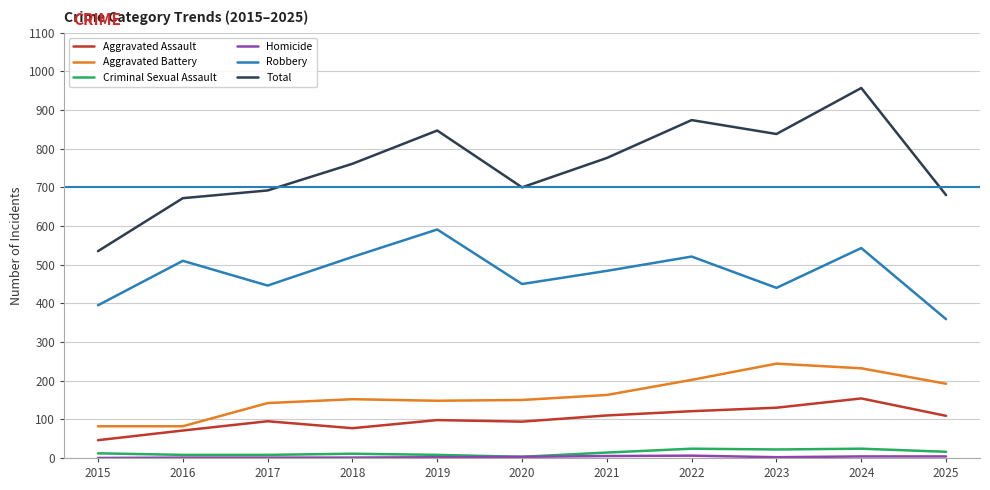

Which series has the largest total across all categories?

Total